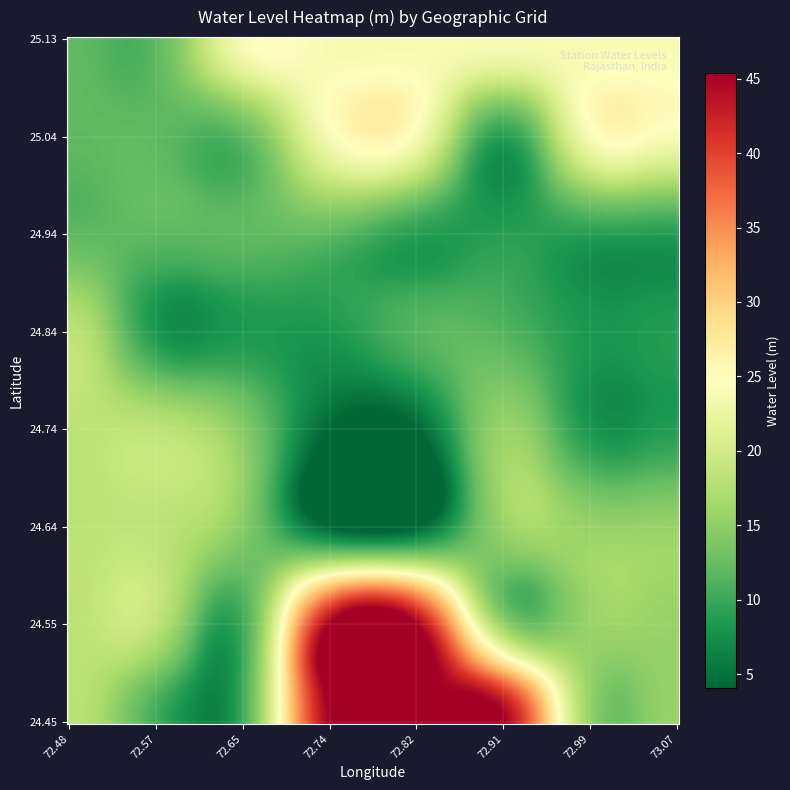

At how many categories does at least one series exceed 40?

16